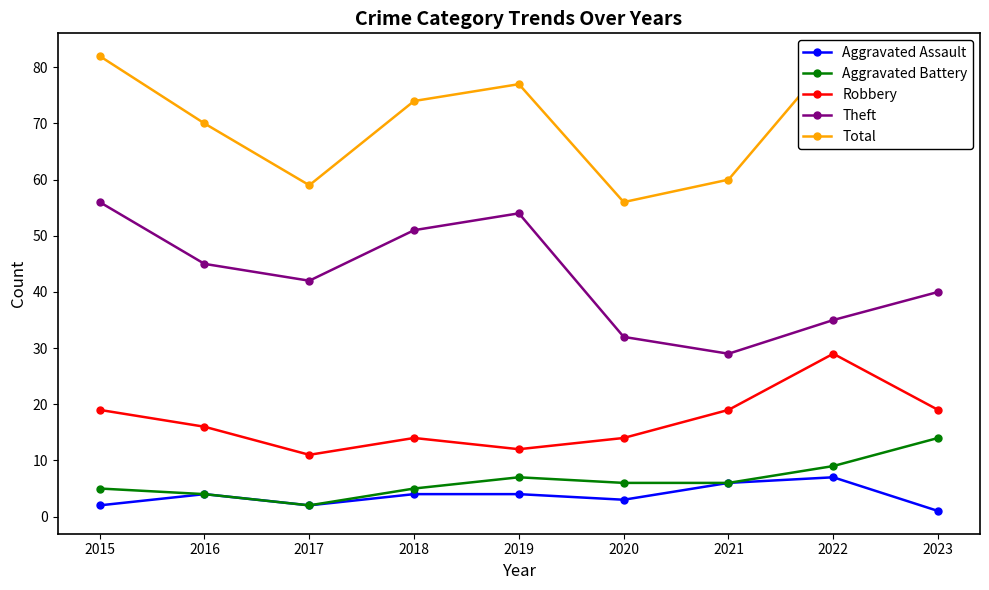

The Total series shows 76 at 2023. True or false?

True